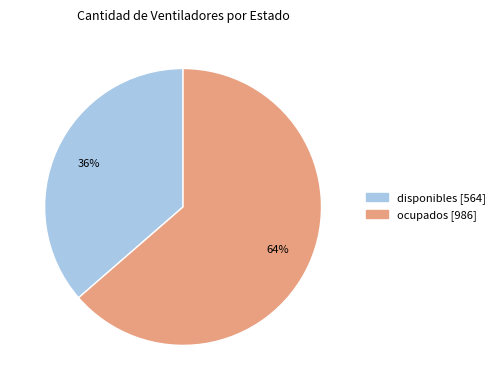

Count the number of slices in the pie.

2